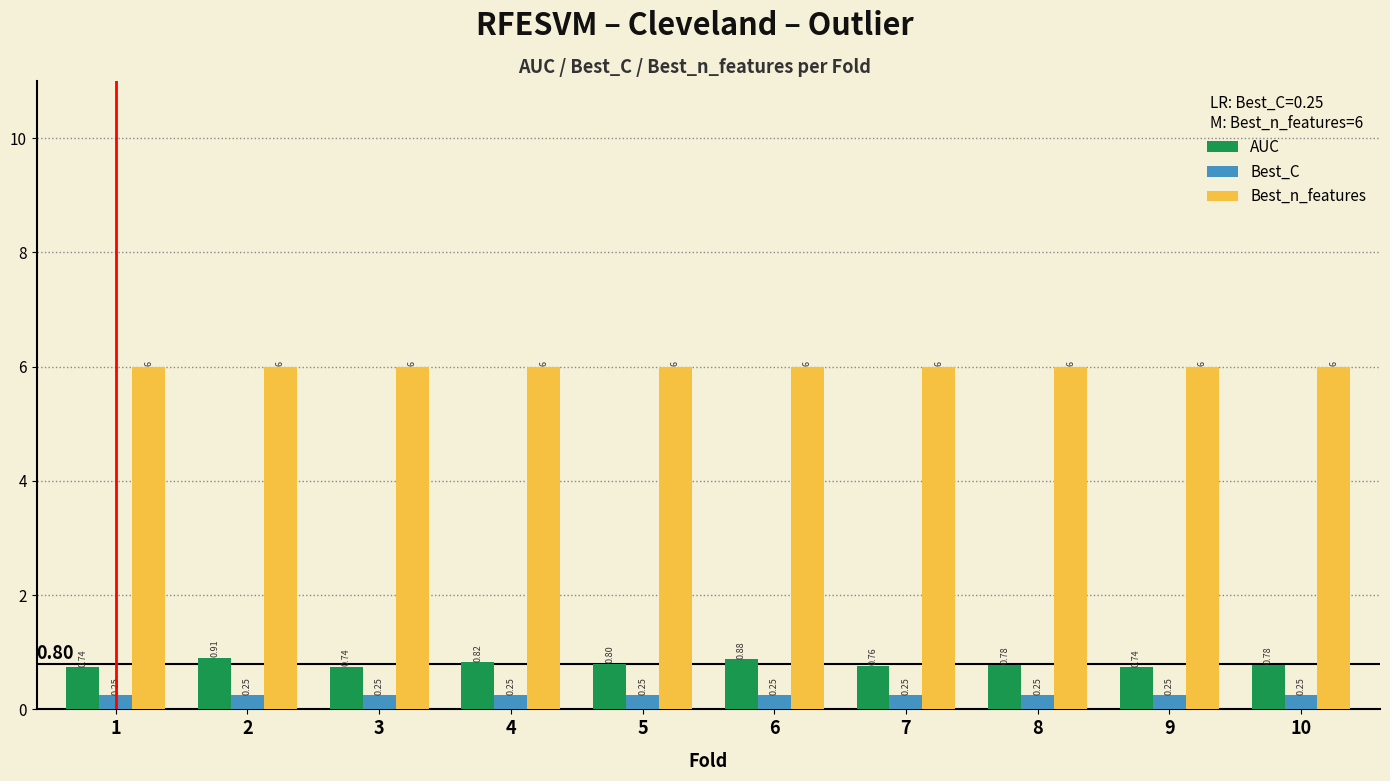

Between 2 and 7, which series saw the biggest shift?

AUC